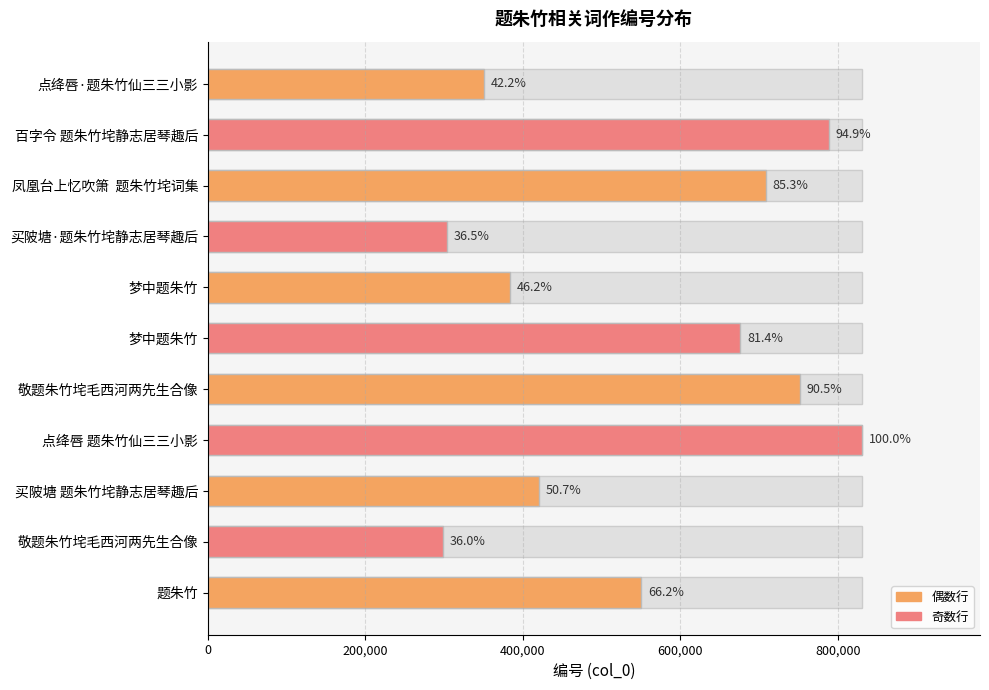

Does the chart contain stacked bars?

No